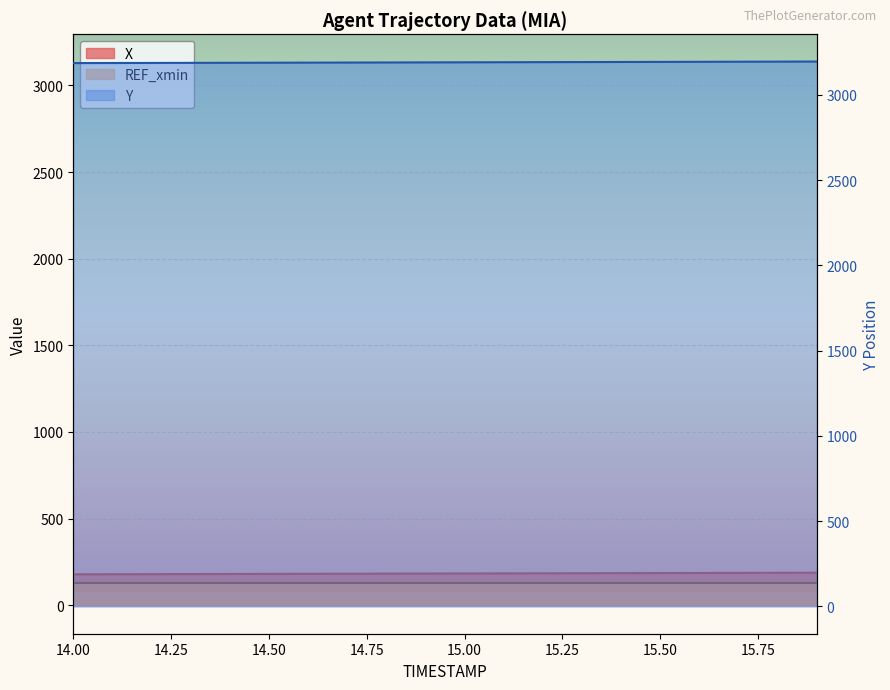

How many data points does each series have?

20